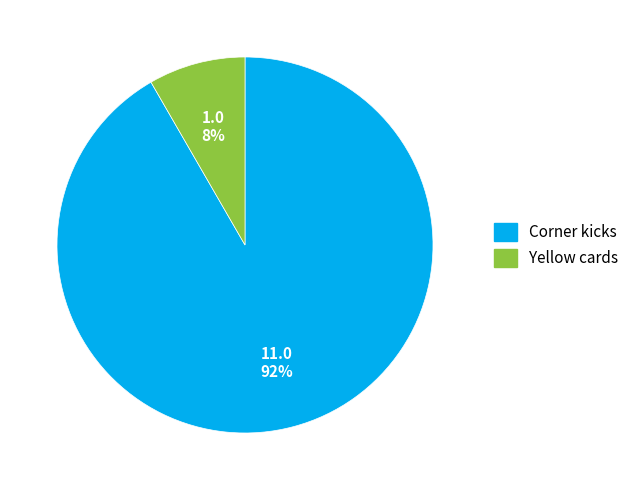

How many segments does this pie chart have?

2